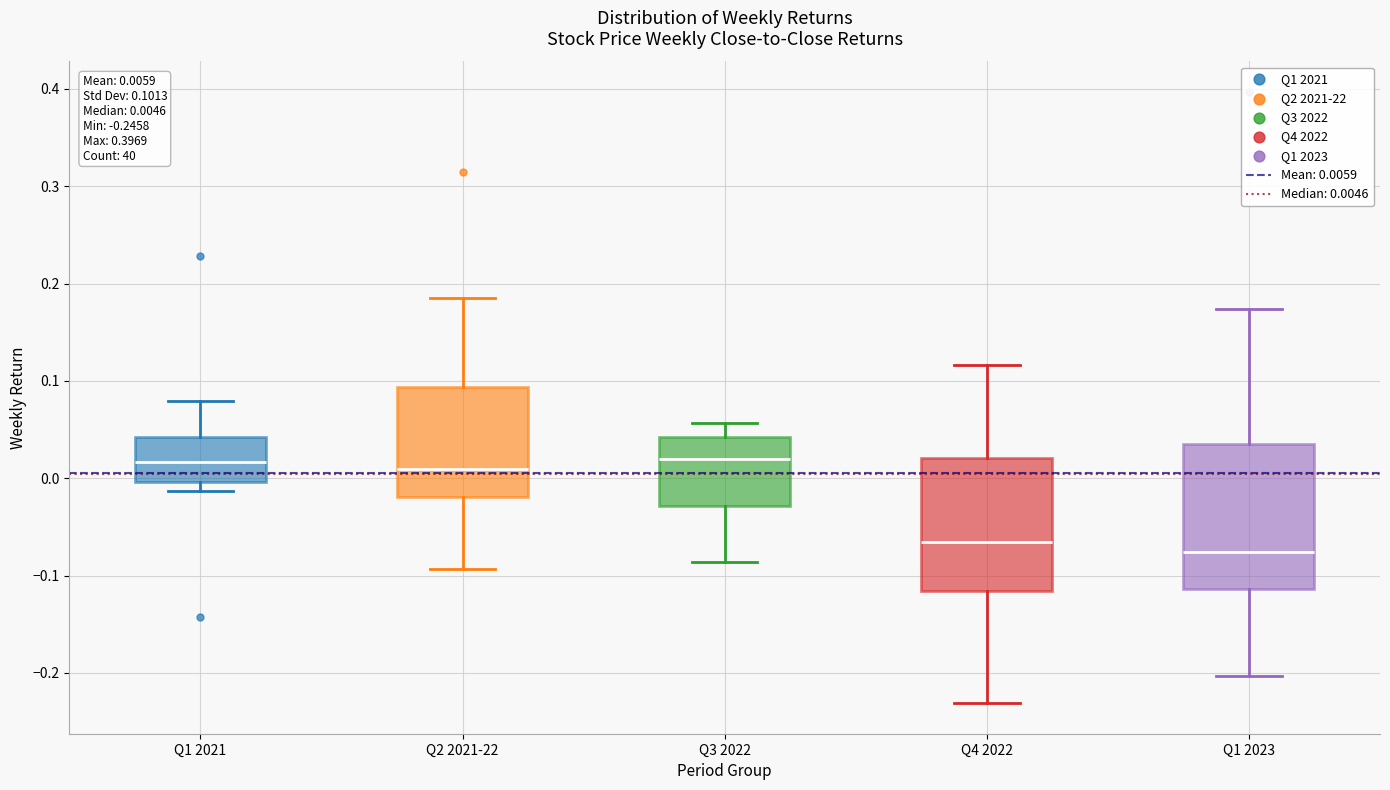

Comparing the boxes themselves (not the whiskers), which one is the tallest?

Q1 2023